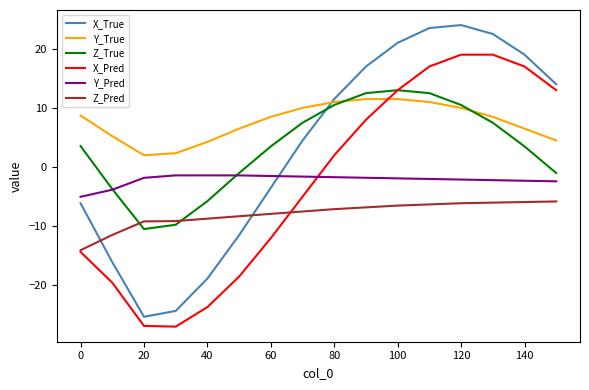

What is the difference between the maximum and minimum values in the X_Pred series?

46.0